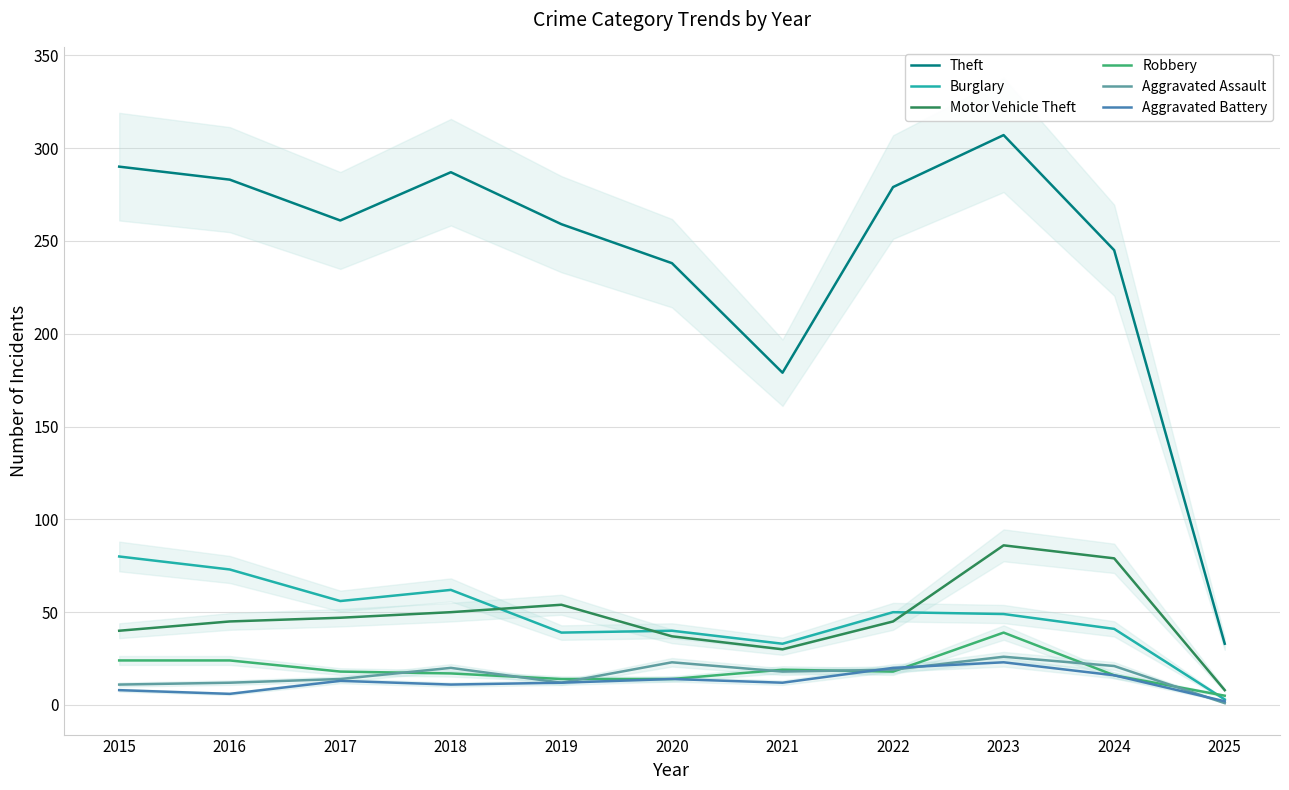

What is the difference between the second highest and minimum values in the Burglary series?

70